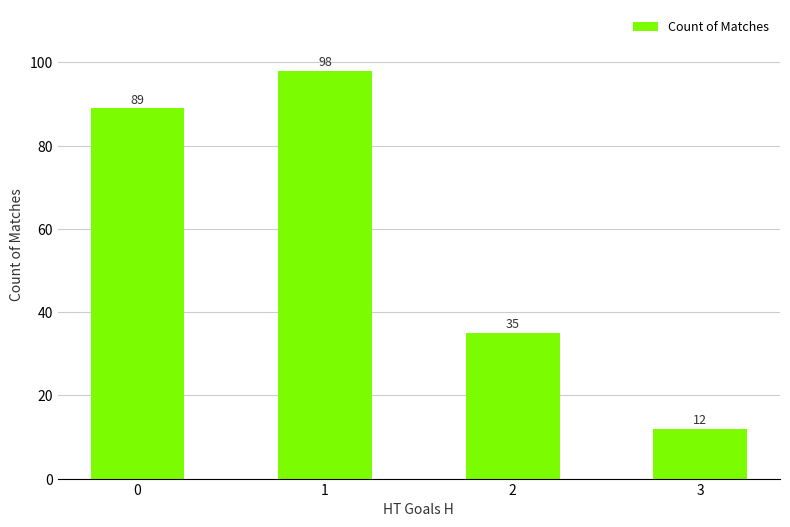

What is the change in value from 2 to 3?

-23